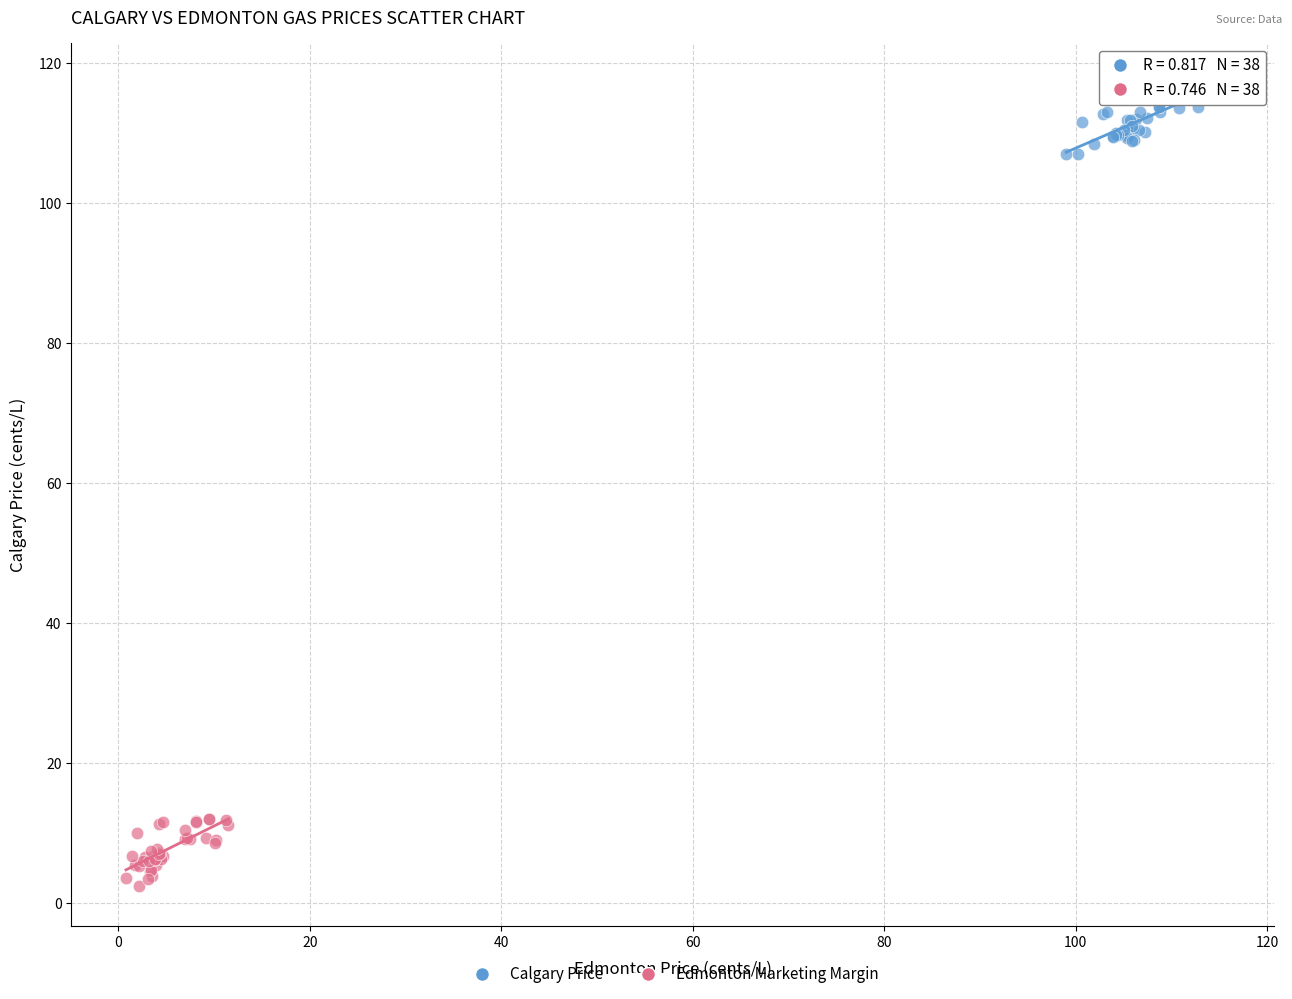

What are all the series names shown in the legend?

Calgary Price, Edmonton Marketing Margin